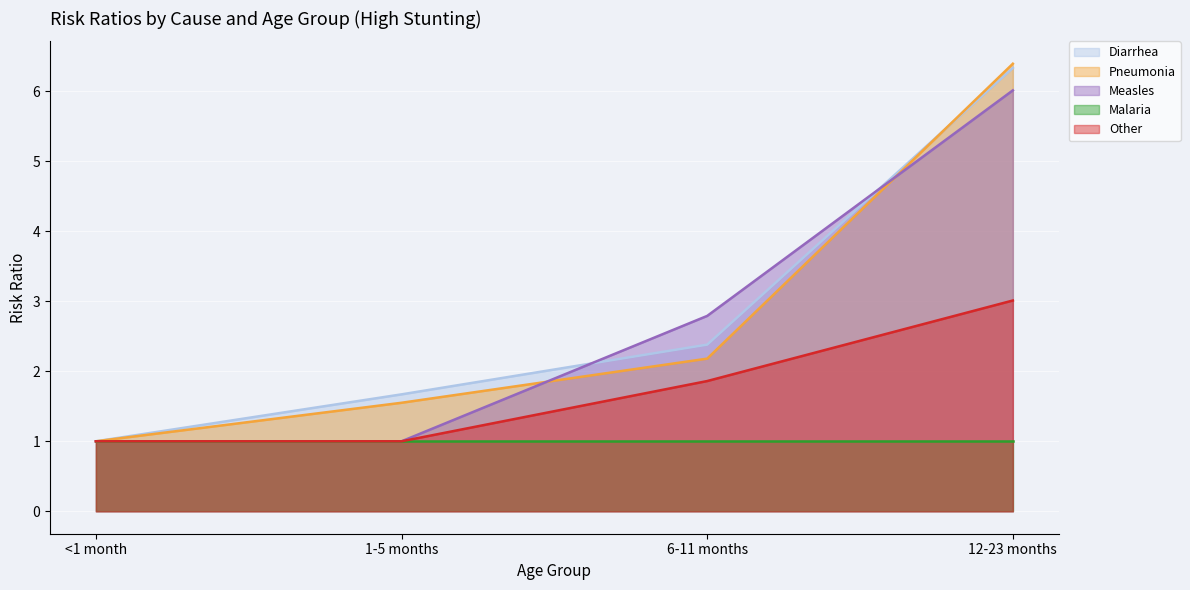

Between <1 month and 6-11 months, which is larger?

6-11 months